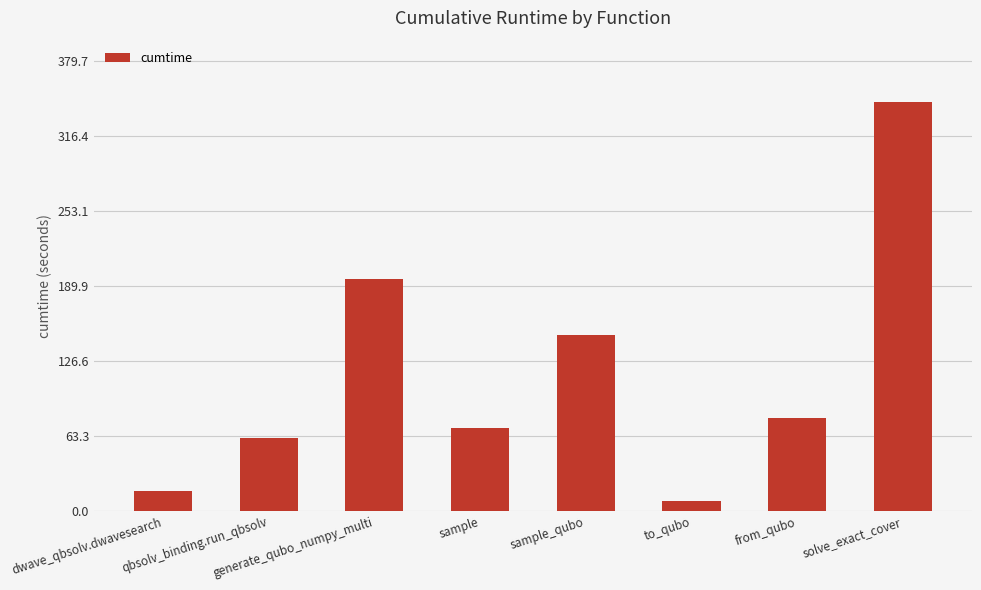

What is the sum of the values at sample_qubo and to_qubo?

157.4